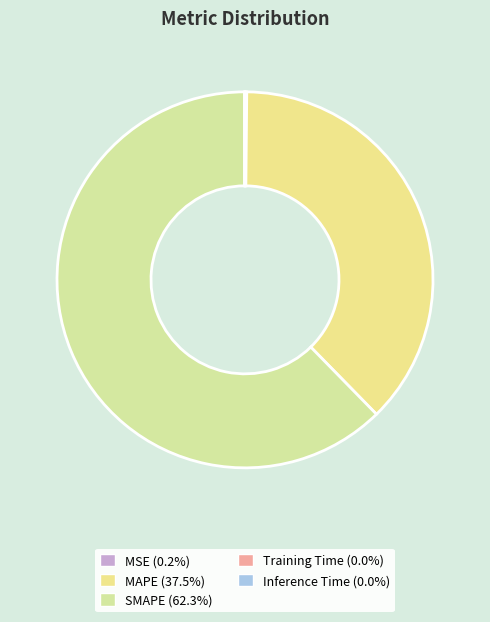

Rank the categories by value from lowest to highest.

Training Time, Inference Time, MSE, MAPE, SMAPE